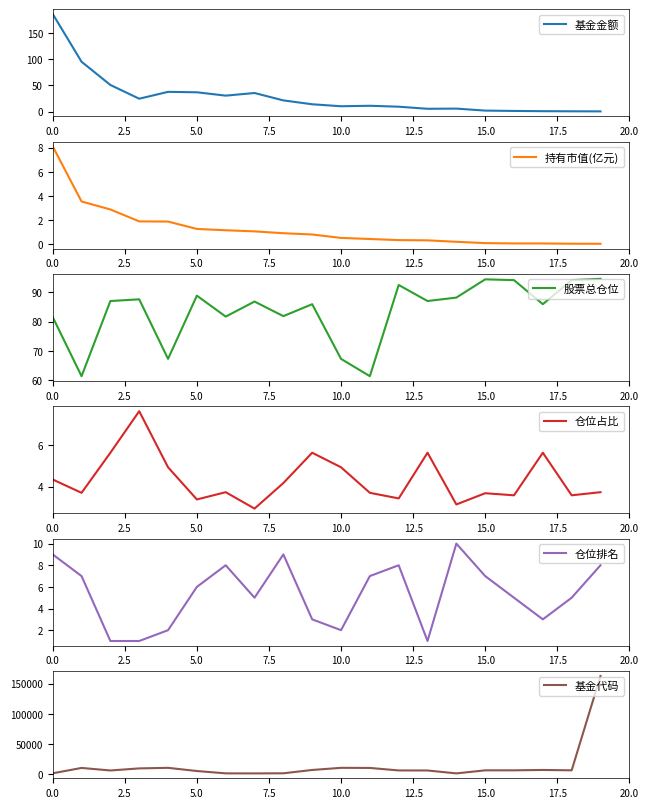

List the series in order of their peak value, highest first.

基金代码, 基金金额, 股票总仓位, 仓位排名, 持有市值(亿元), 仓位占比